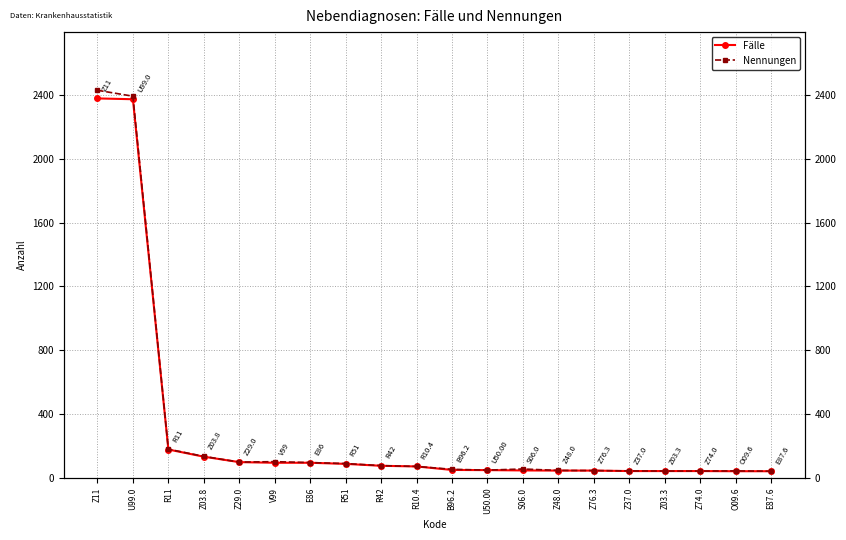

True or false: Fälle has more than 0 points higher than both neighbors.

False